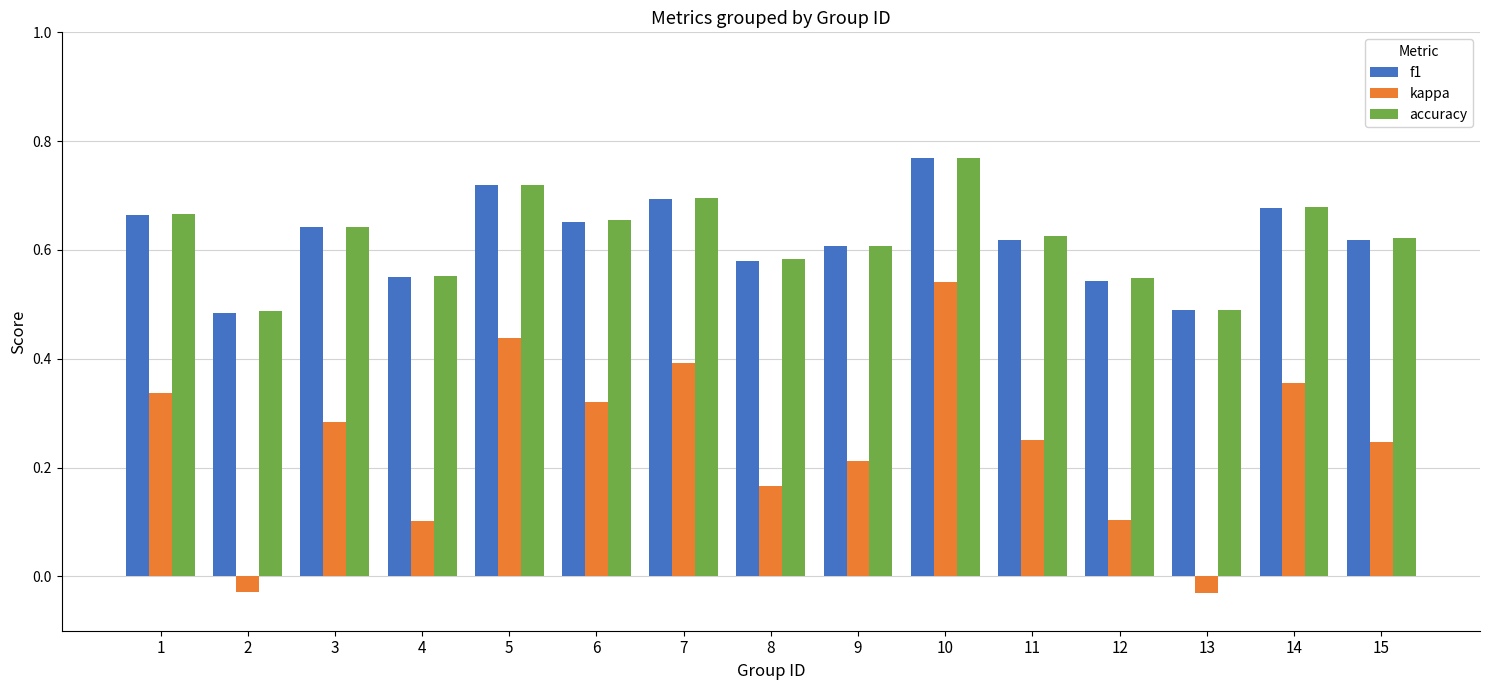

What is the sum of the accuracy values at 12 and 10?

1.3